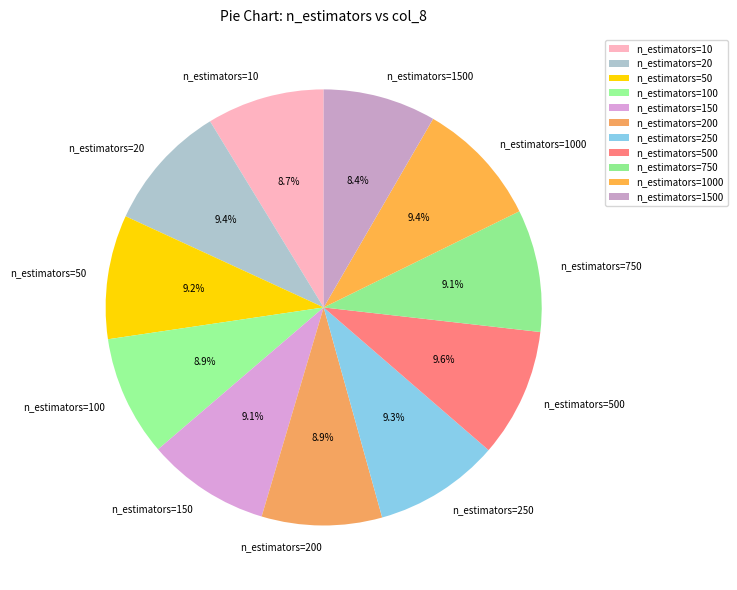

What percentage do n_estimators=20 and n_estimators=10 together represent?

18.1%